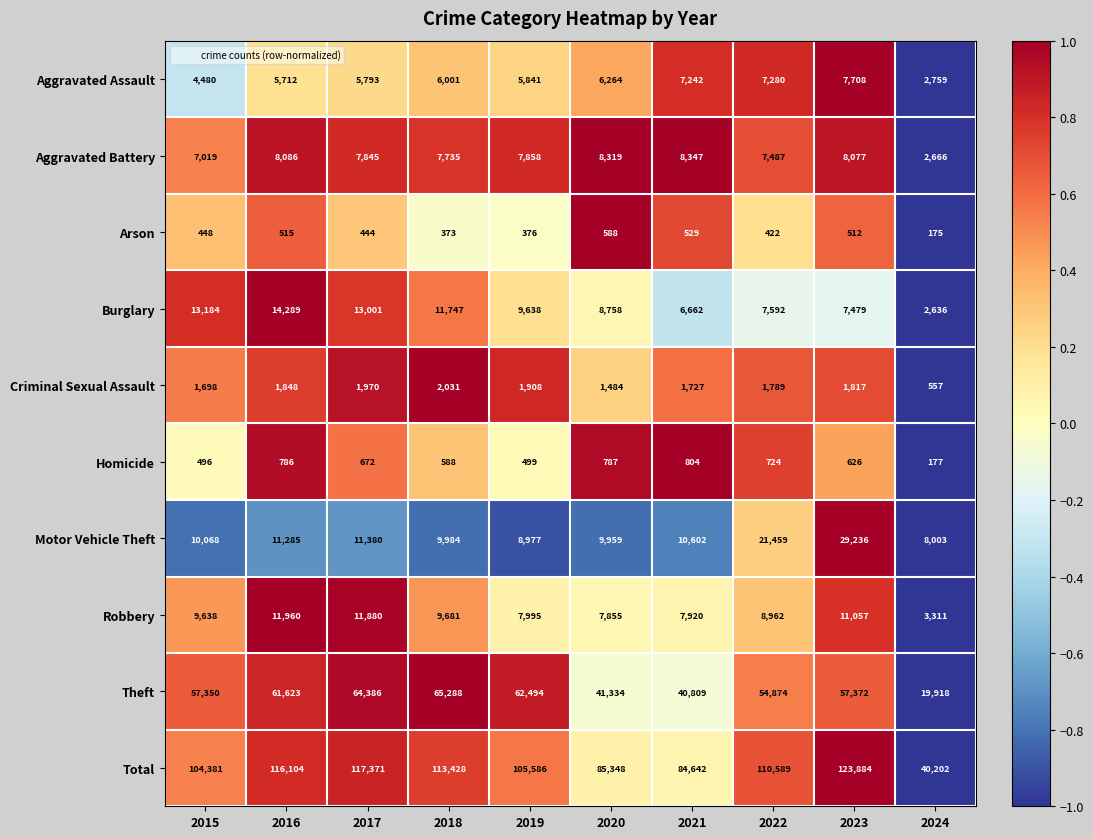

Which series has the widest spread of values?

Total